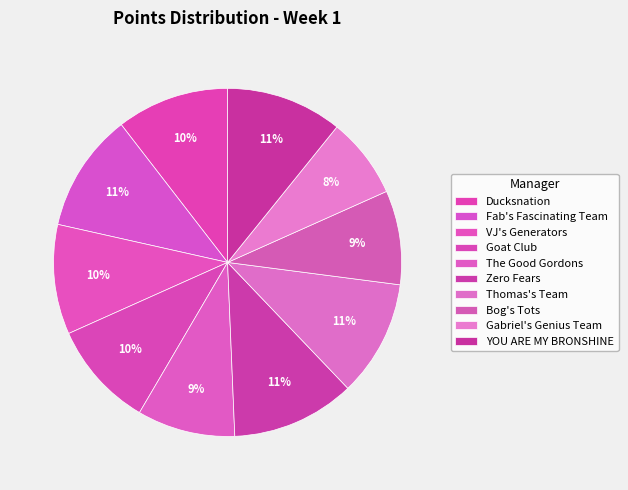

How many segments does this pie chart have?

10